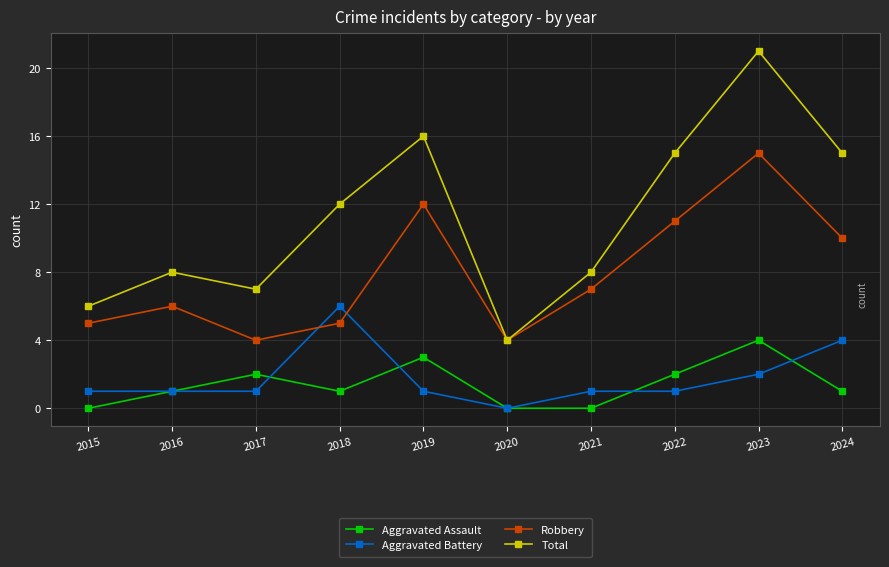

How many data points in Total are less than 12?

5